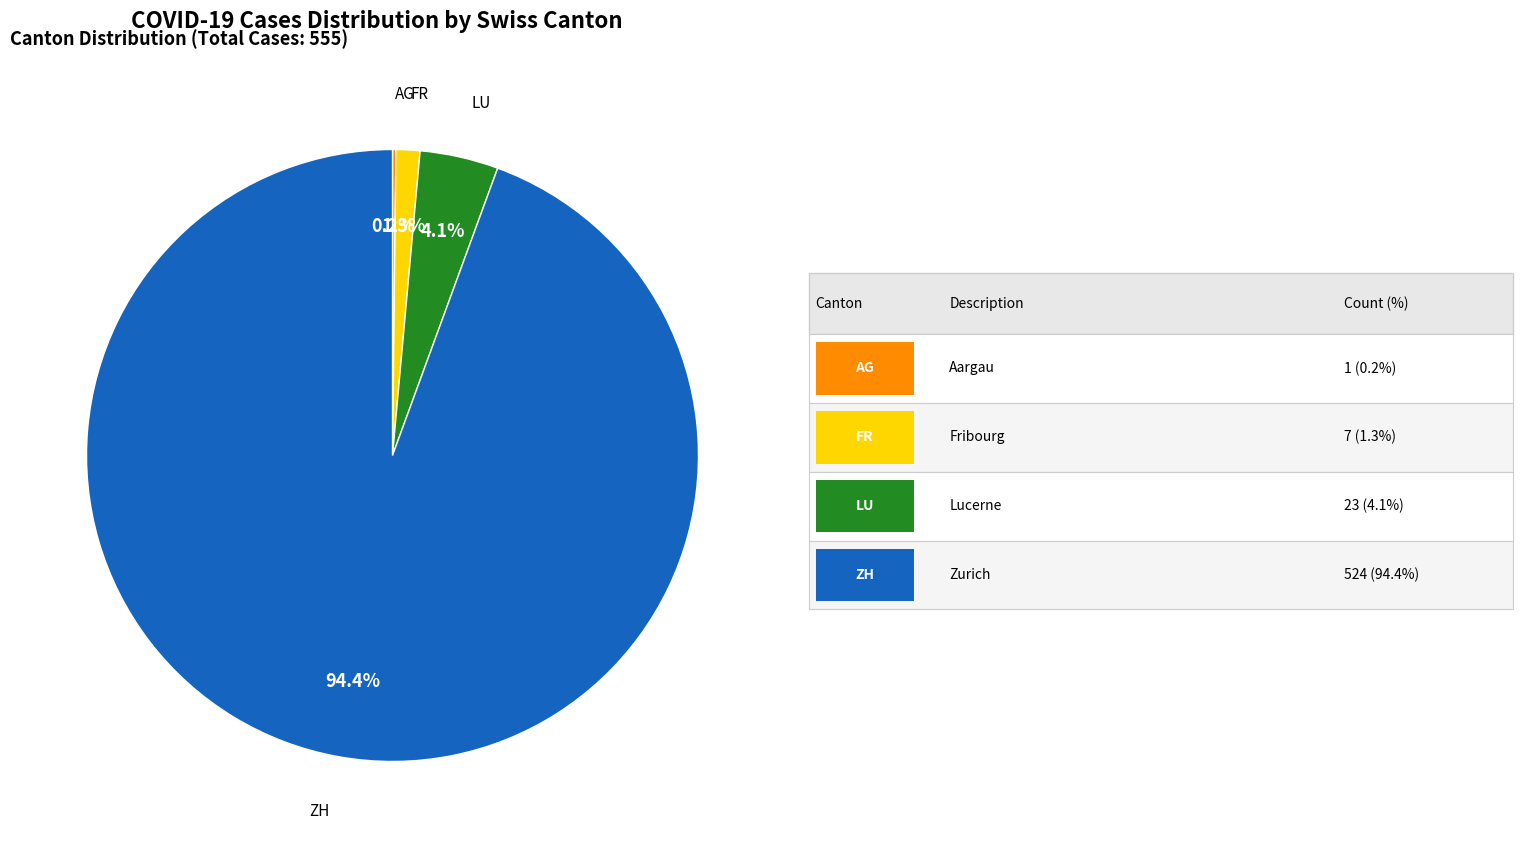

To the nearest percent, what is the difference between the FR and ZH slice percentages?

93%